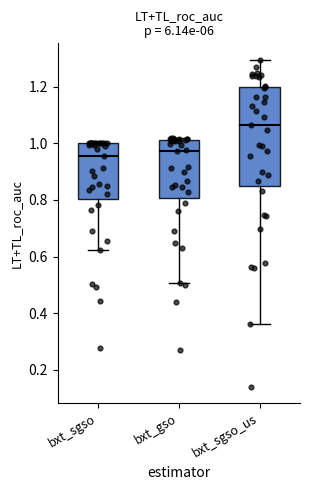

Which box is the tallest, from its lower edge to its upper edge?

bxt_sgso_us